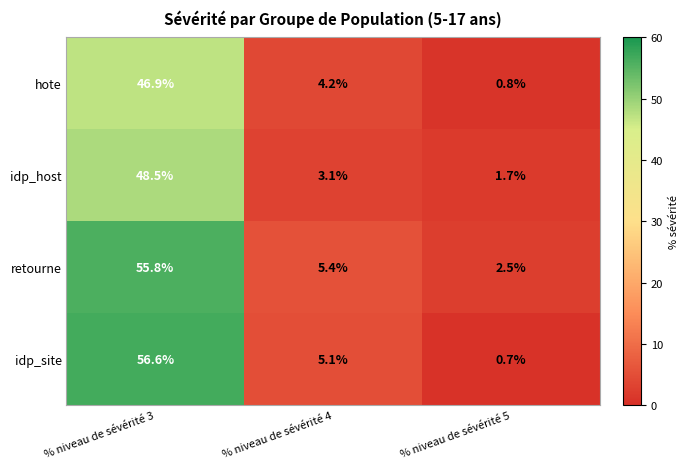

What is the approximate value of hote at % niveau de sévérité 3?

46.9